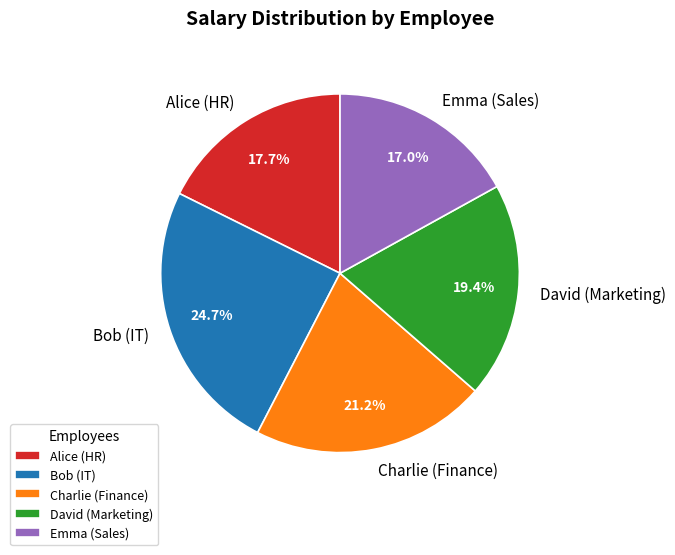

How many slices are in this pie chart?

5